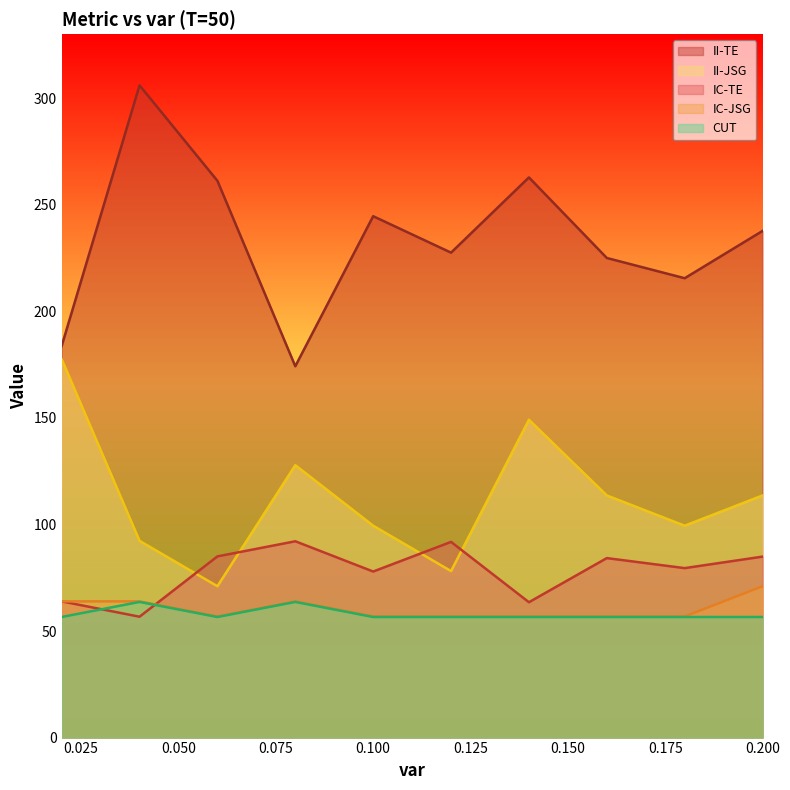

How many interior local peaks does the CUT series have?

2